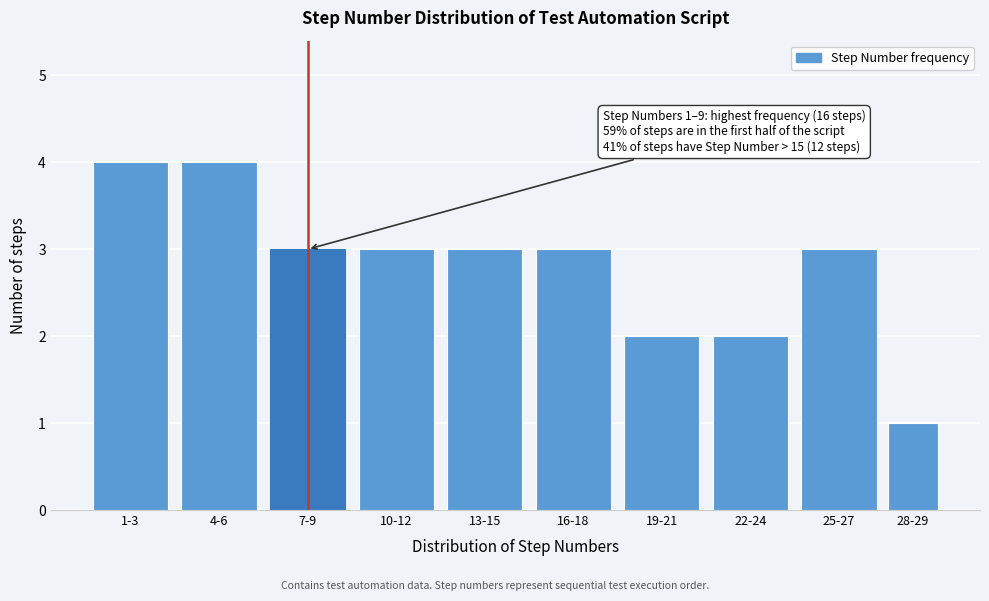

Reading left to right, what are all the values shown in this chart?

4	4	3	3	3	3	2	2	3	1